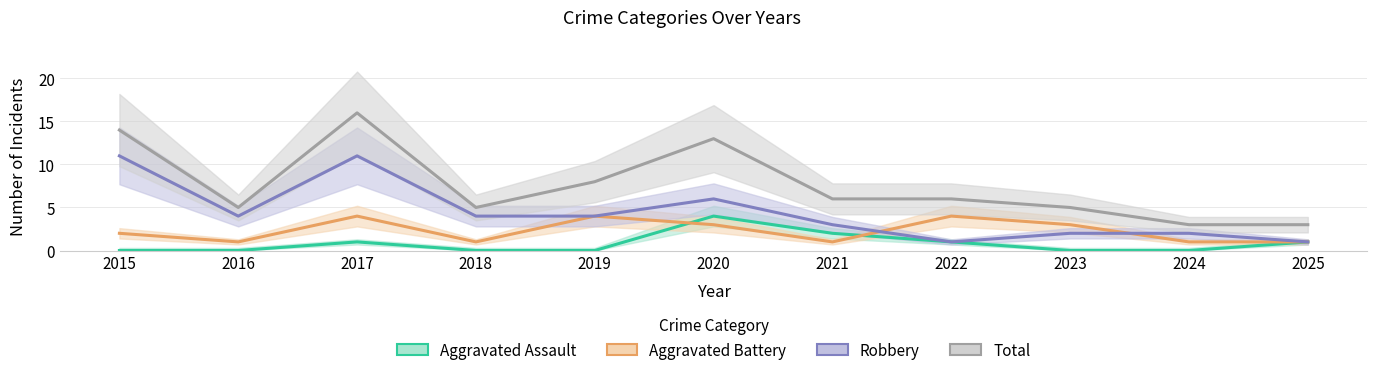

Is the value of Aggravated Battery at 2016 greater than the value of Robbery at 2024?

No